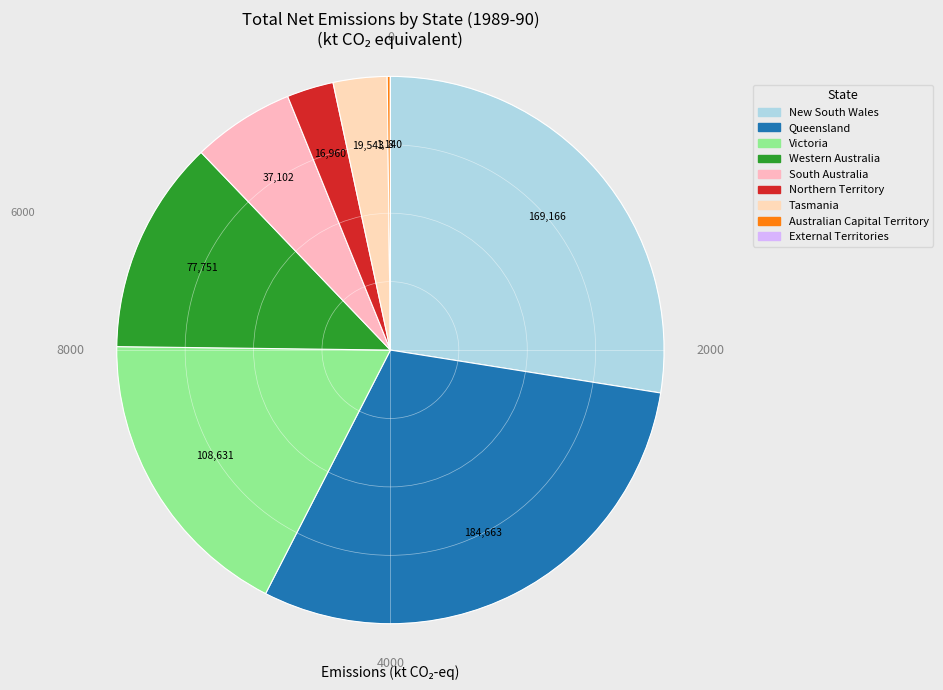

Count the number of slices in the pie.

9